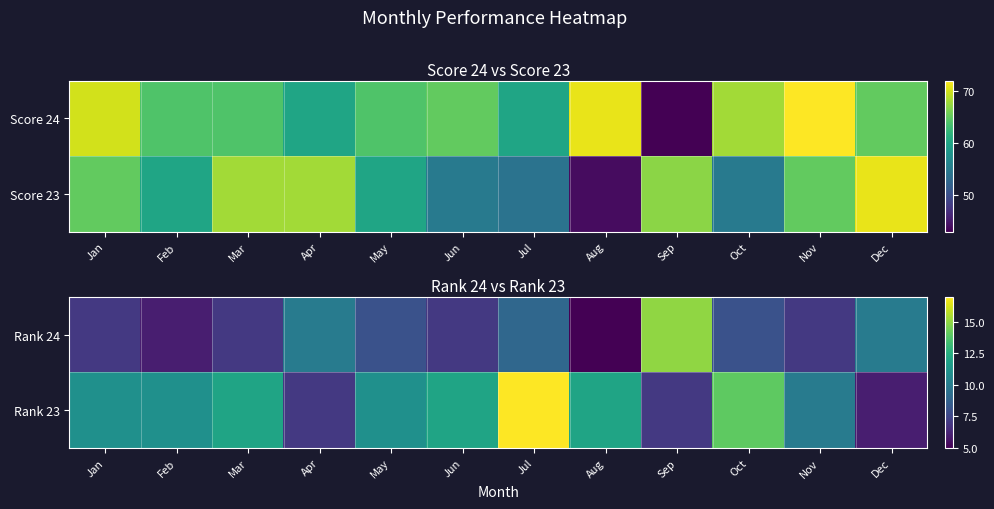

Is the value of Rank 23 at Sep greater than the value of Rank 24 at Dec?

No